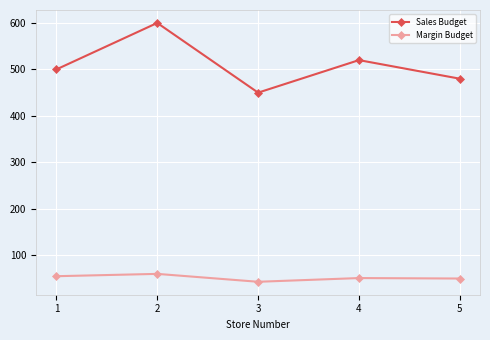

What is the difference between the maximum and minimum values in the Sales Budget series?

150